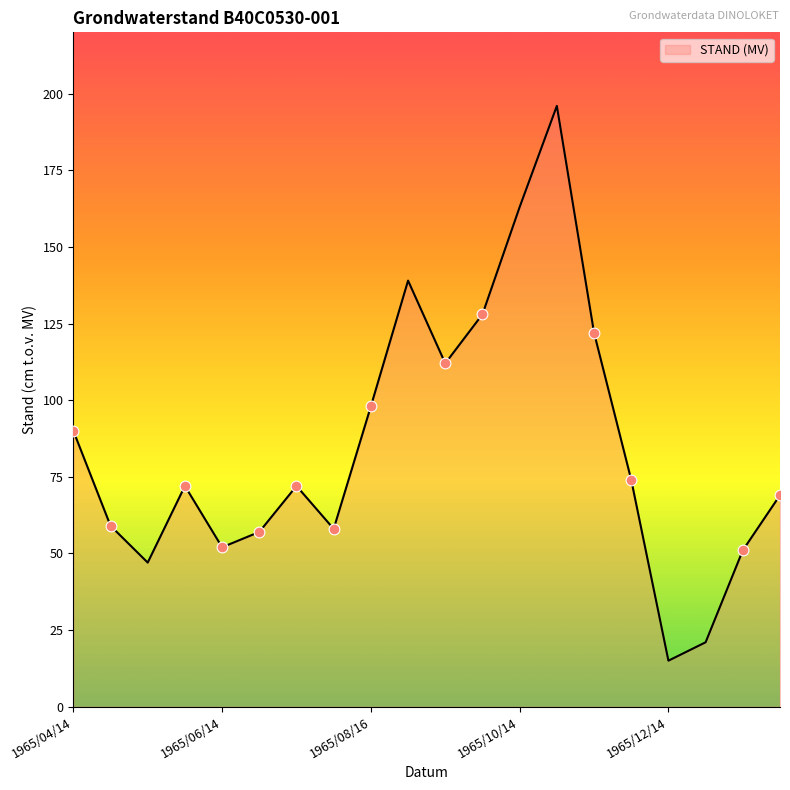

What is the greatest value displayed?

196